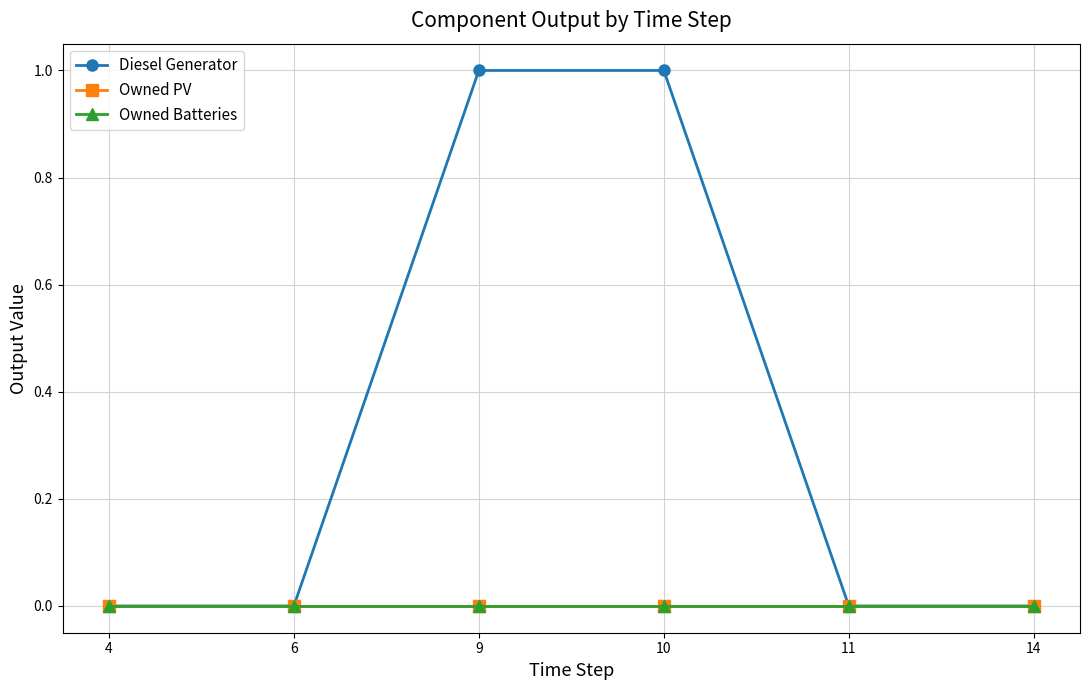

Which series has the largest total across all categories?

Diesel Generator